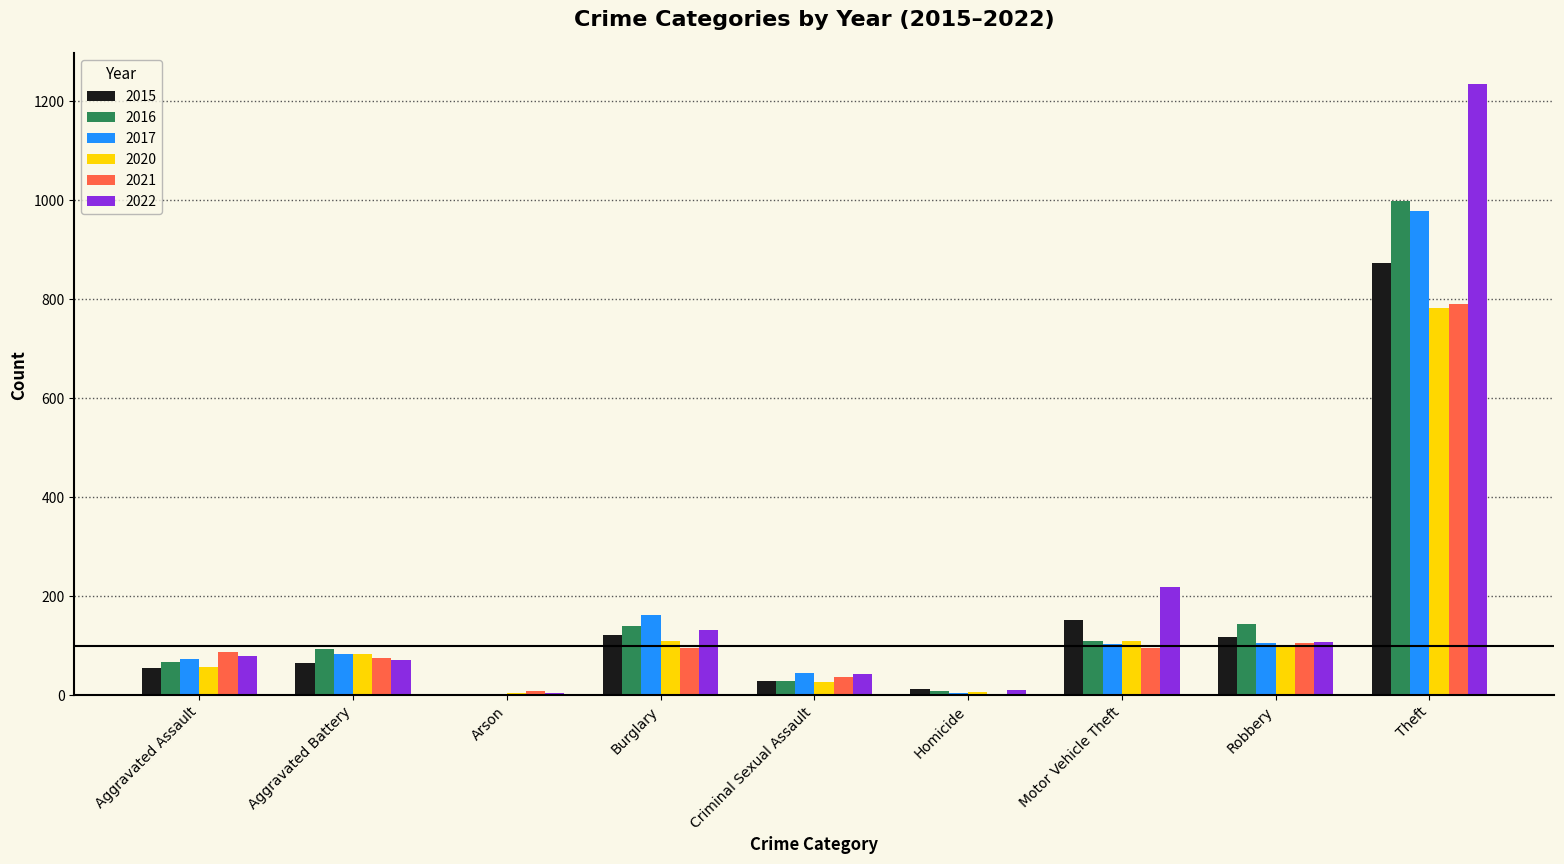

What is the spread (max minus min) of values at Aggravated Assault?

32